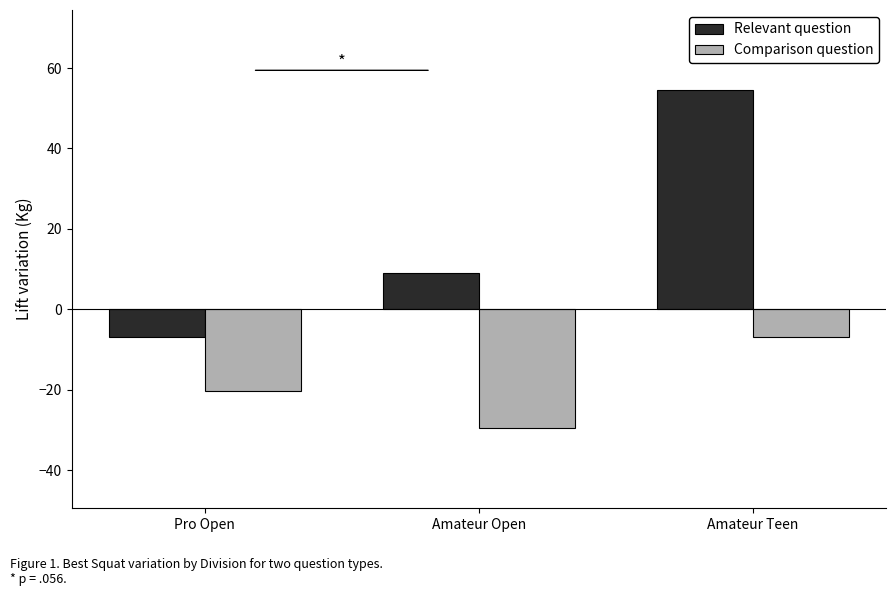

How many categories are shown in the chart?

3